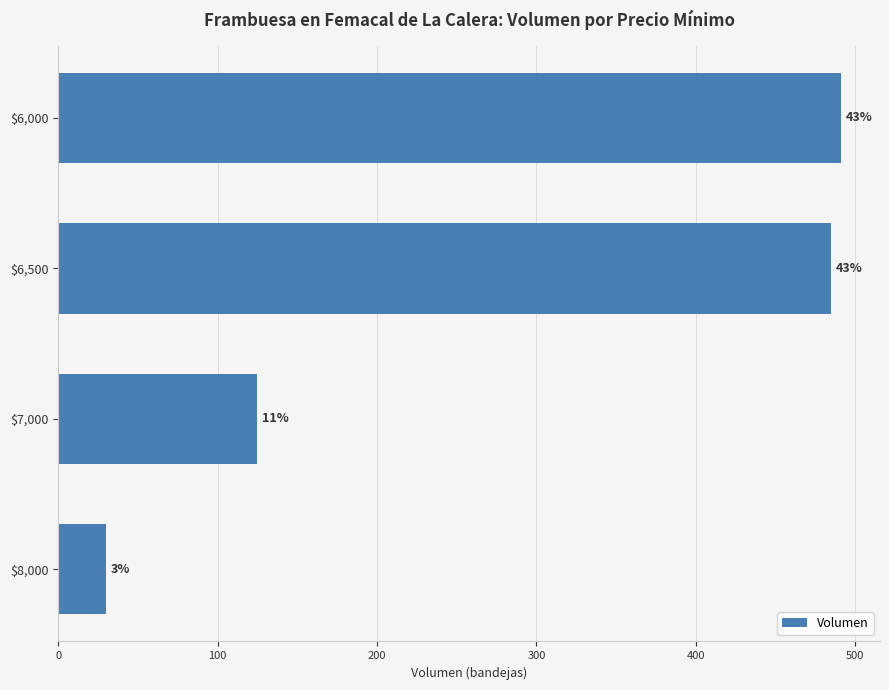

What is the smallest value displayed?

30